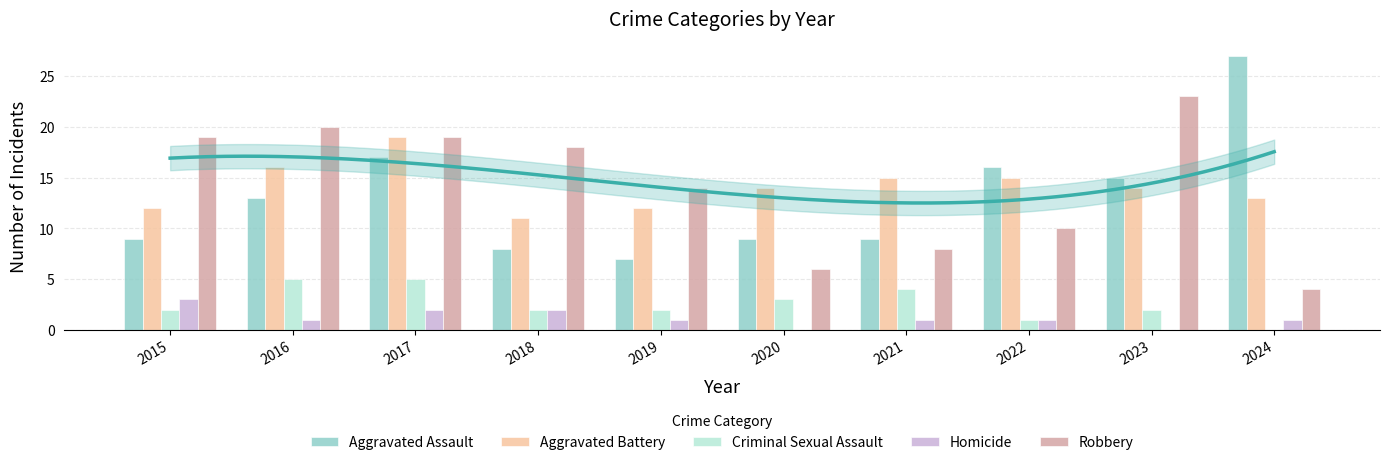

What is the average value of the Aggravated Assault series?

13